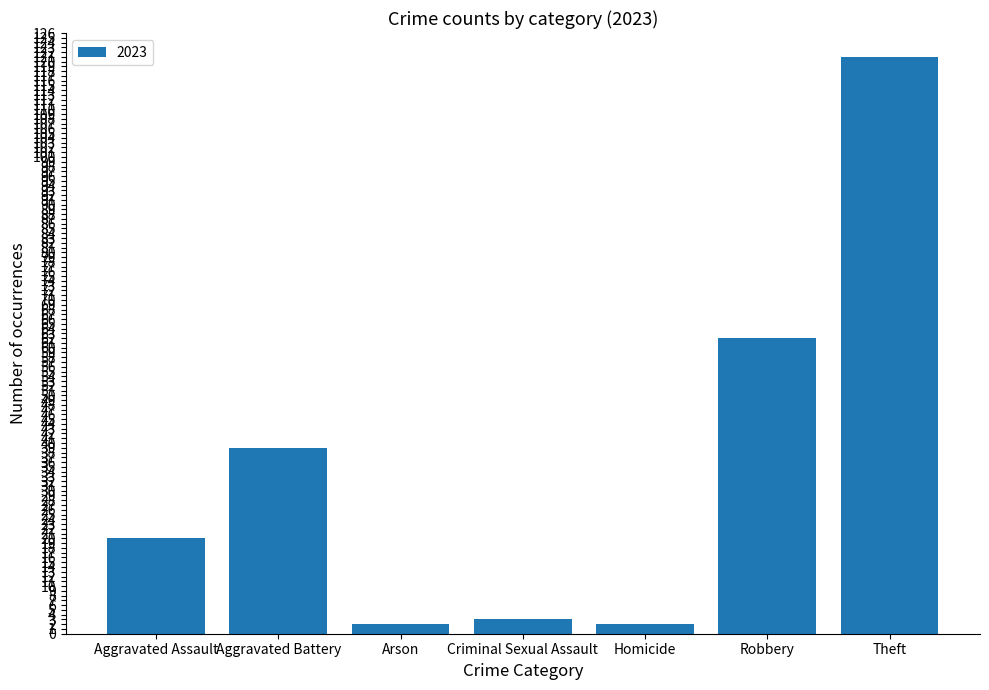

Reading right to left, extract all data points from this chart.

121	62	2	3	2	39	20